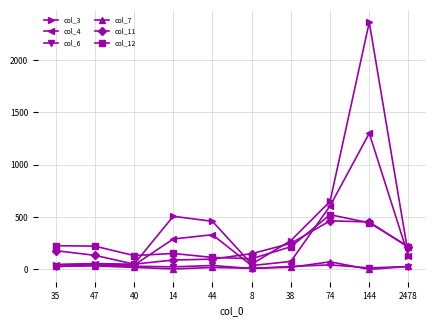

Which series has the largest total across all categories?

col_3